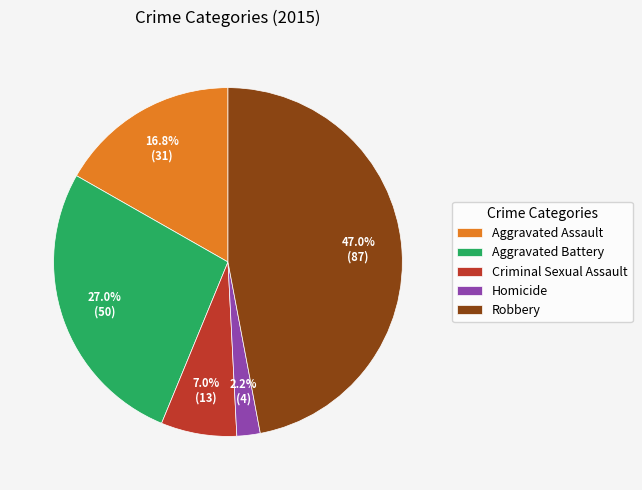

Is there any slice that represents more than half of the pie?

No